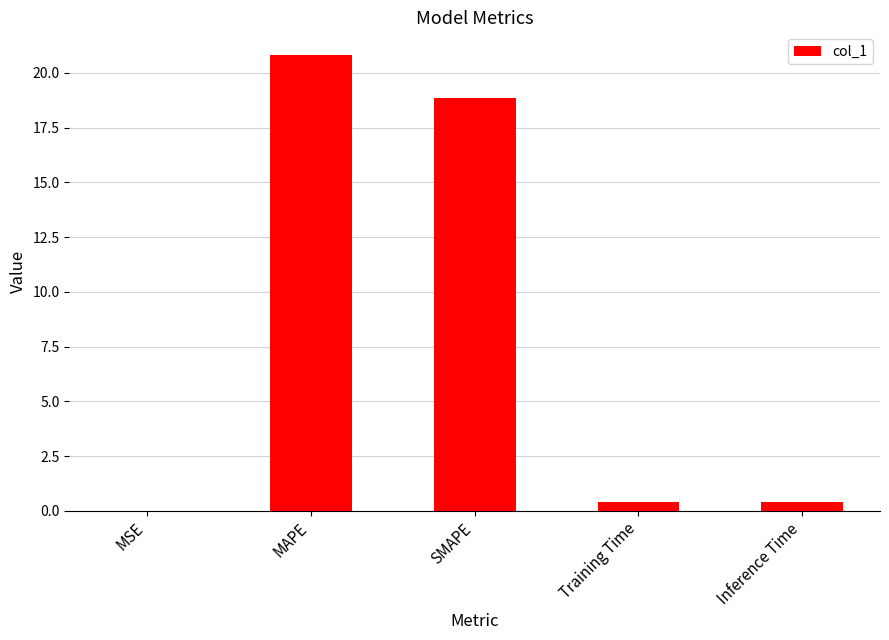

Are the bars grouped side by side (vs. stacked)?

No